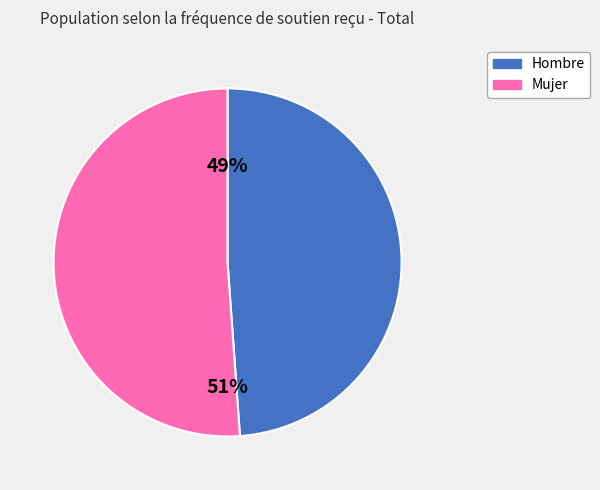

Combined, do Mujer and Hombre account for over 50%?

Yes